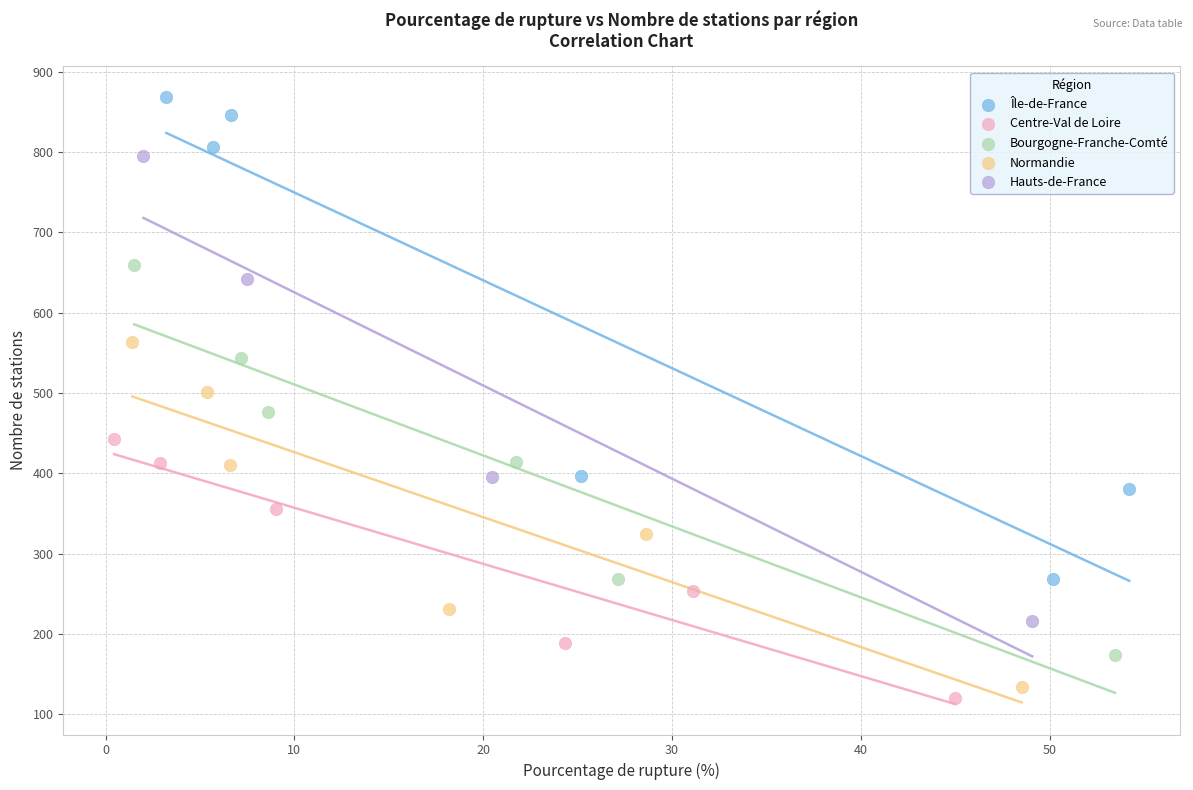

Which series has the largest Y range (max minus min)?

Île-de-France